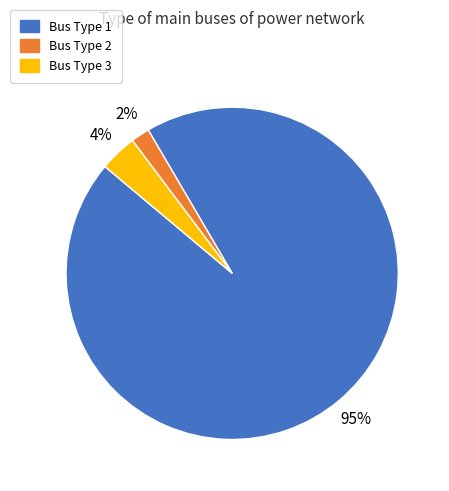

To the nearest percent, what is the average slice percentage?

33%